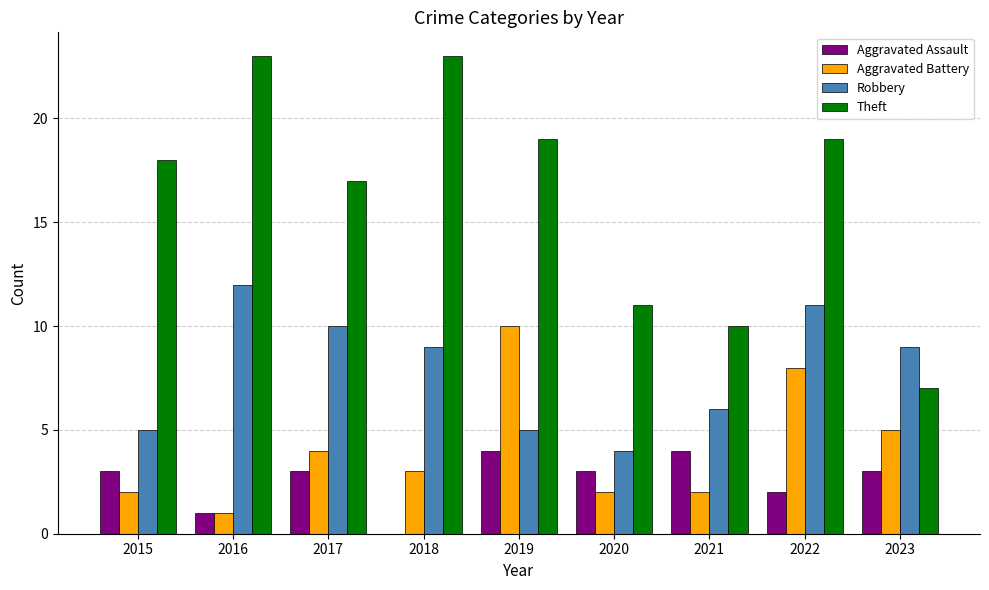

Reading left to right, list all the values displayed in this chart.

Aggravated Assault: 3	1	3	0	4	3	4	2	3
Aggravated Battery: 2	1	4	3	10	2	2	8	5
Robbery: 5	12	10	9	5	4	6	11	9
Theft: 18	23	17	23	19	11	10	19	7